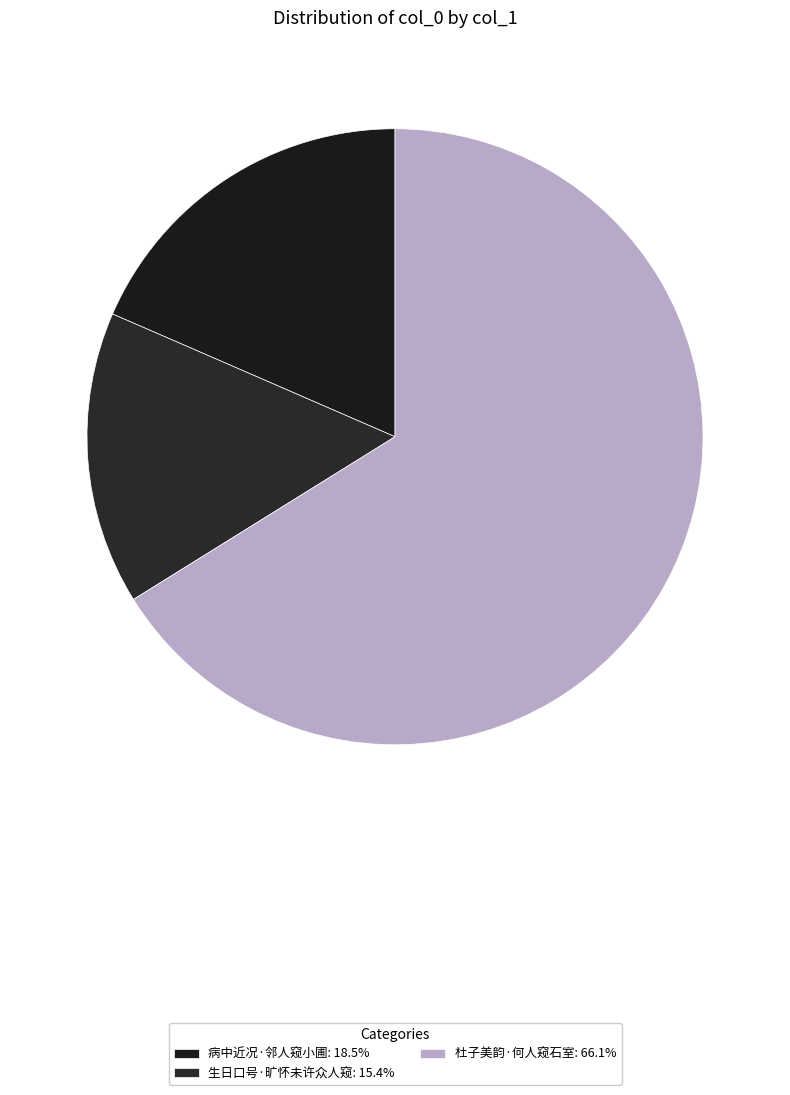

Does 病中近况·邻人窥小圃 account for over 50% of the chart?

No